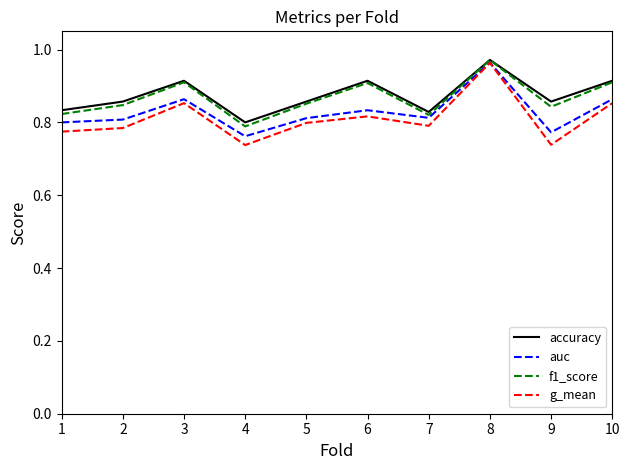

At which category does g_mean reach its first local valley?

4